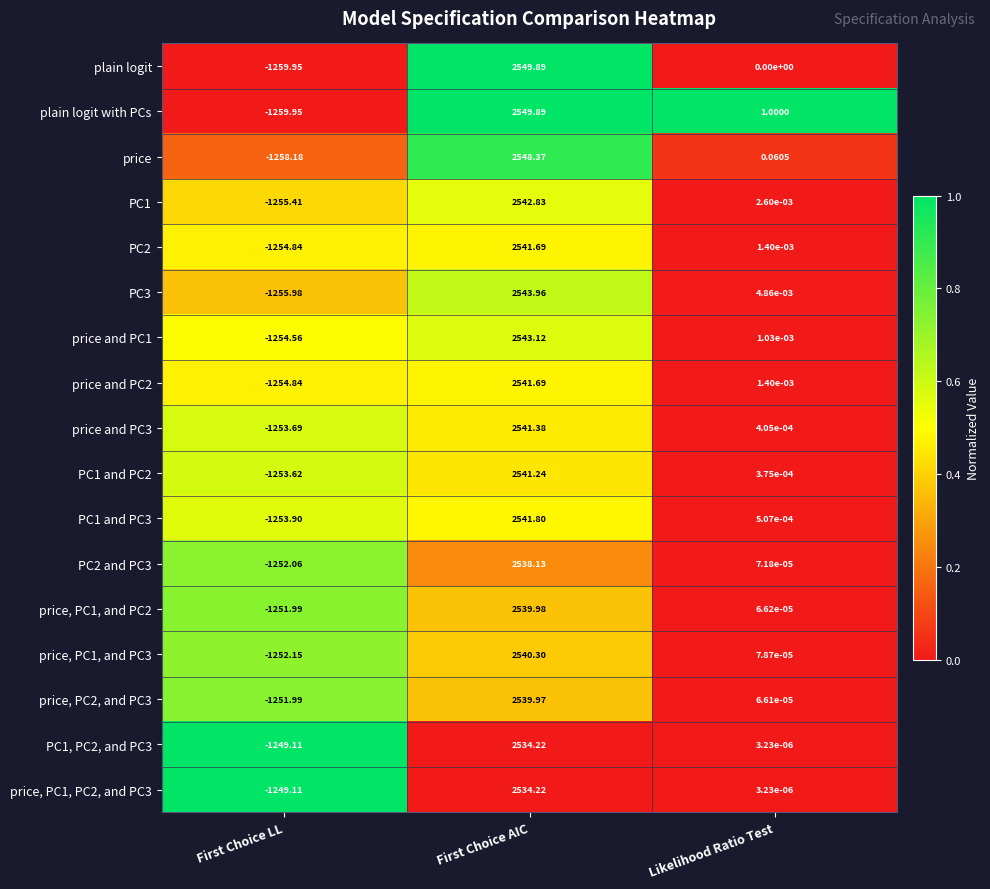

Rank the categories by price and PC2 value from lowest to highest.

First Choice LL, Likelihood Ratio Test, First Choice AIC